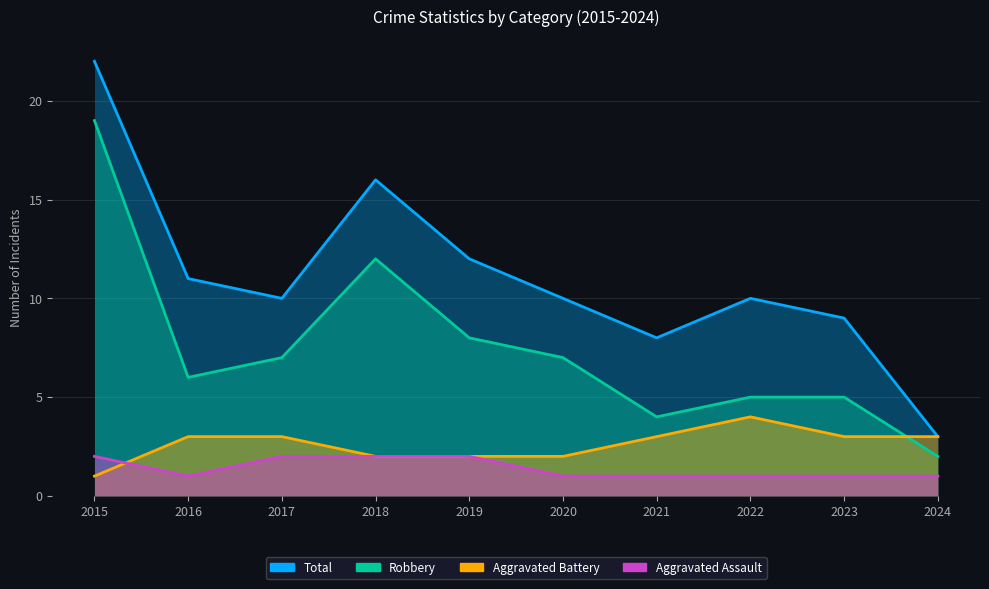

Between 2015 and 2016, which series saw the biggest shift?

Robbery